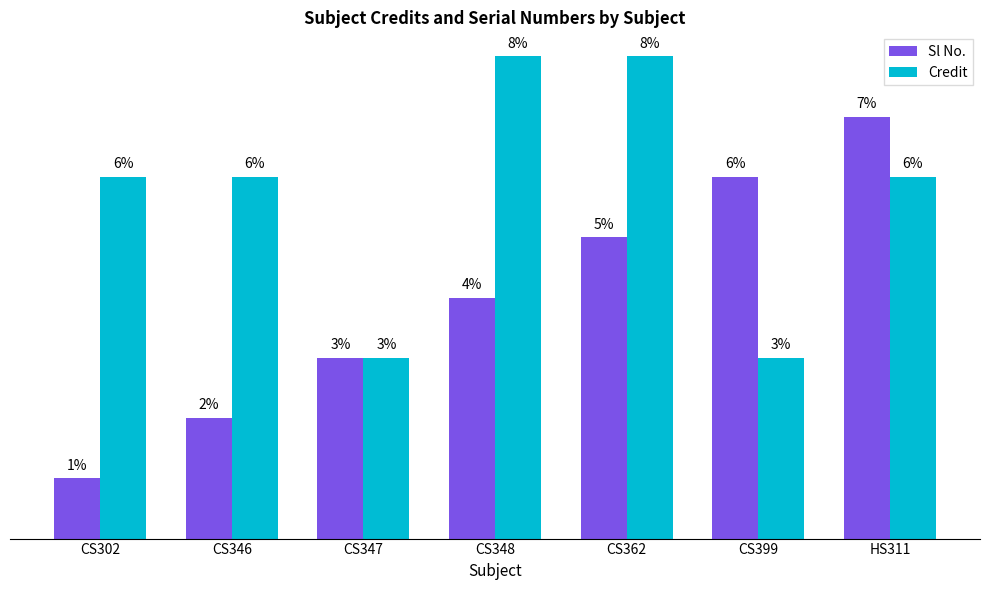

Which series changed the most between CS348 and CS362?

Sl No.